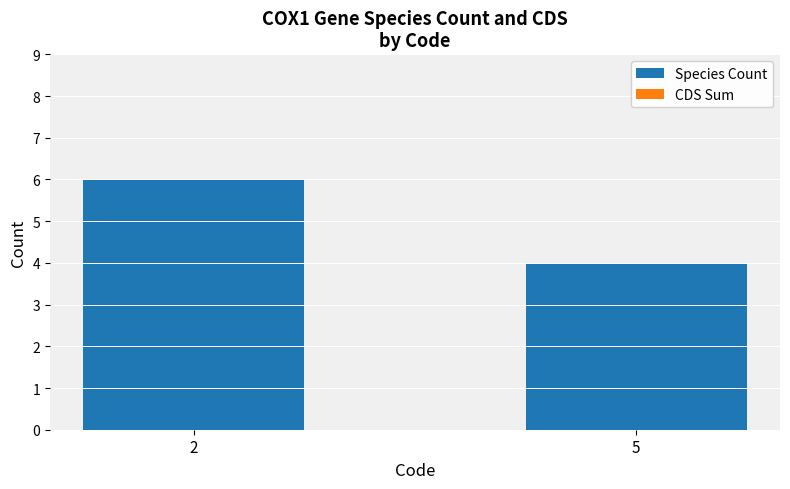

Reading left to right, list all the values displayed in this chart.

6	4